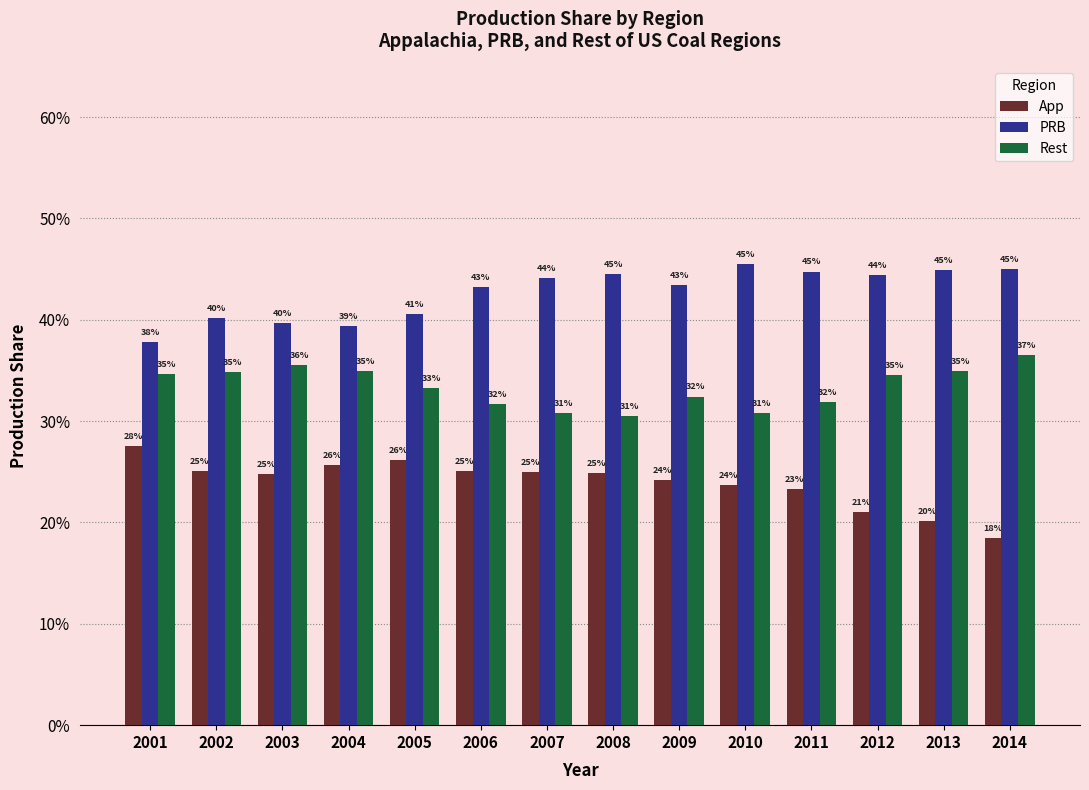

Reading left to right, what are all the values shown in this chart?

App: 0.3	0.3	0.2	0.3	0.3	0.3	0.3	0.2	0.2	0.2	0.2	0.2	0.2	0.2
PRB: 0.4	0.4	0.4	0.4	0.4	0.4	0.4	0.4	0.4	0.5	0.4	0.4	0.4	0.5
Rest: 0.3	0.3	0.4	0.3	0.3	0.3	0.3	0.3	0.3	0.3	0.3	0.3	0.3	0.4